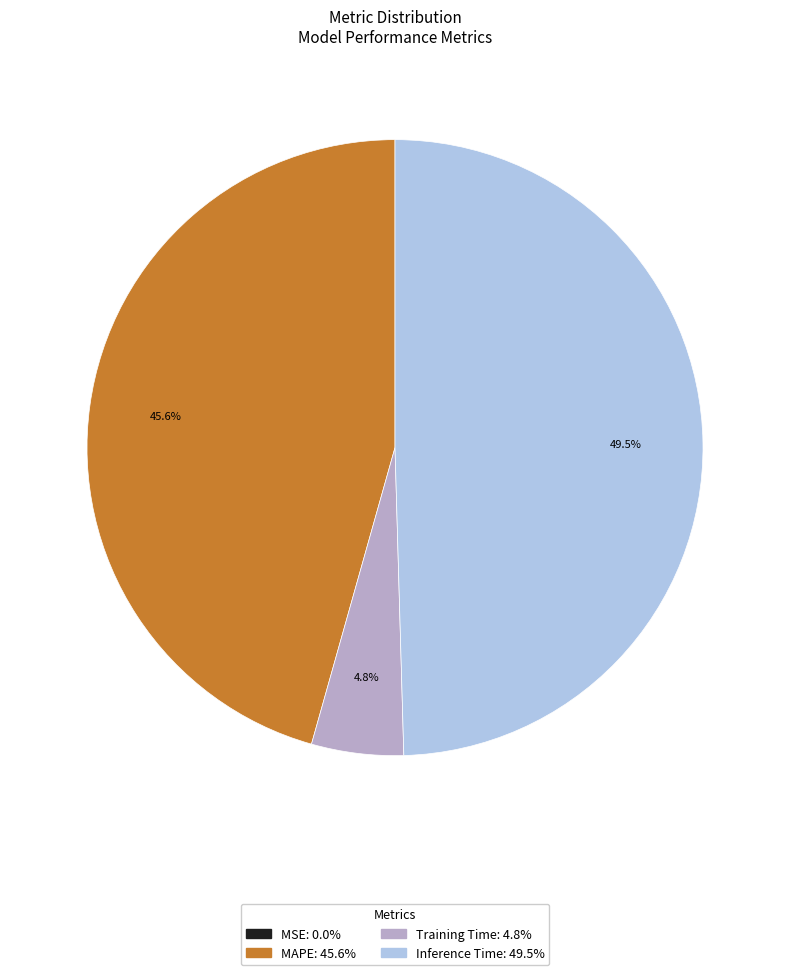

What is the largest slice in the pie chart?

Inference Time